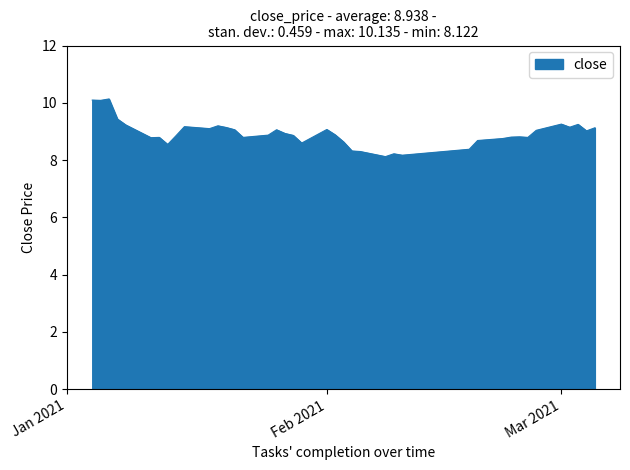

What is the maximum value shown in the chart?

10.1